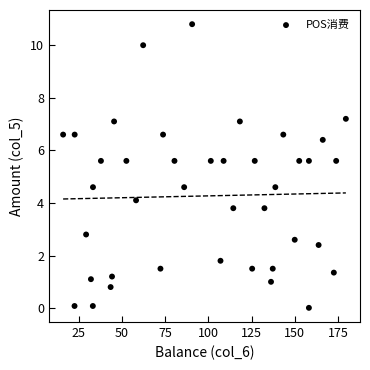

What is the range of Y values (max minus min)?

10.8